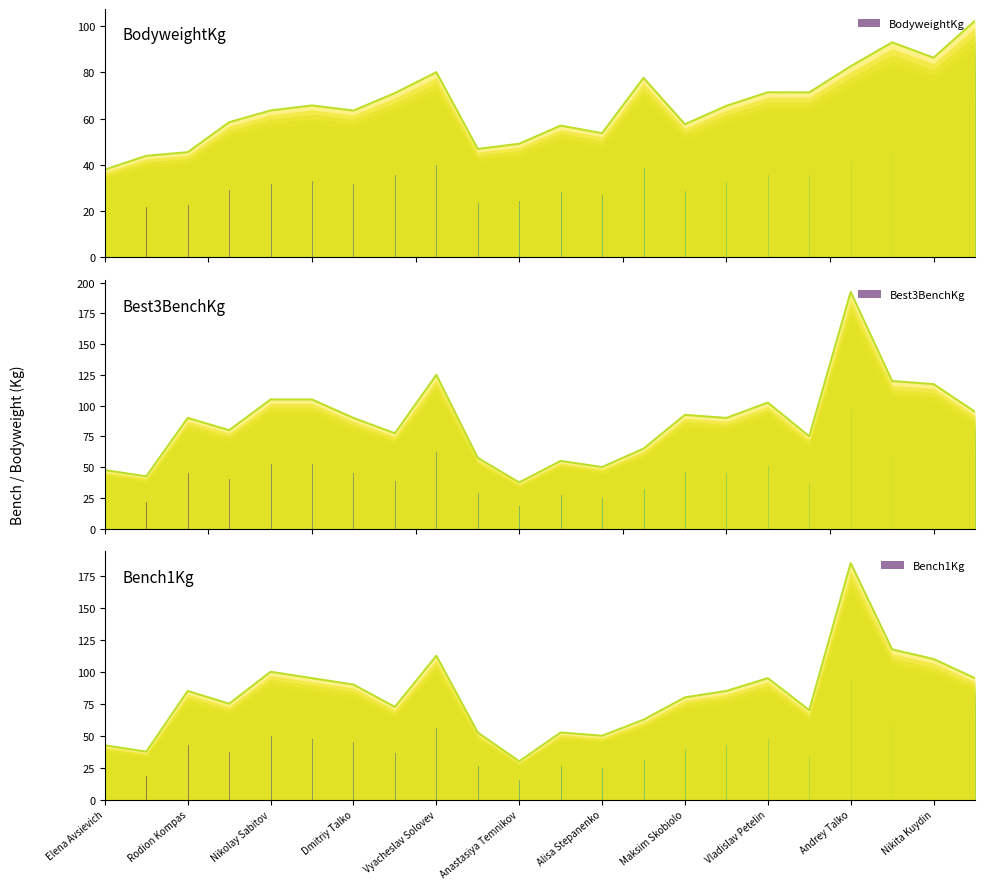

Which series has the largest total across all categories?

Best3BenchKg